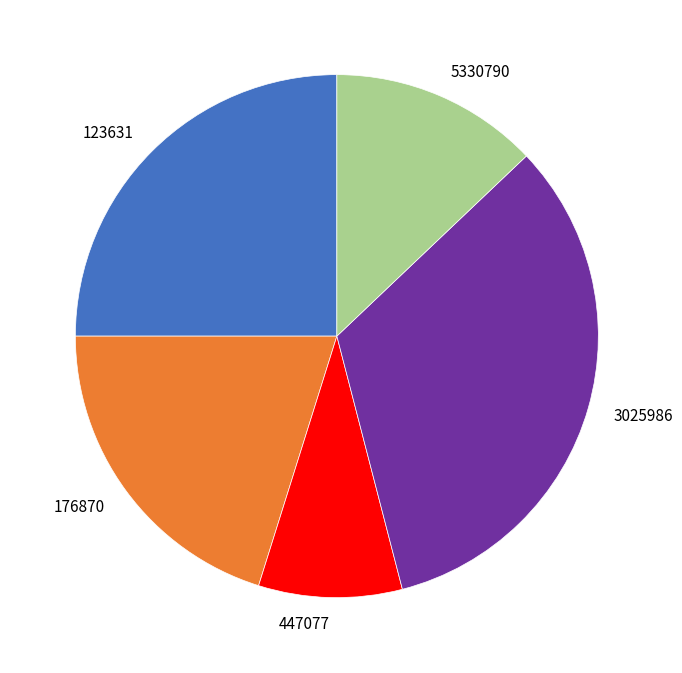

Is the sum of 176870 and 447077 greater than half?

No